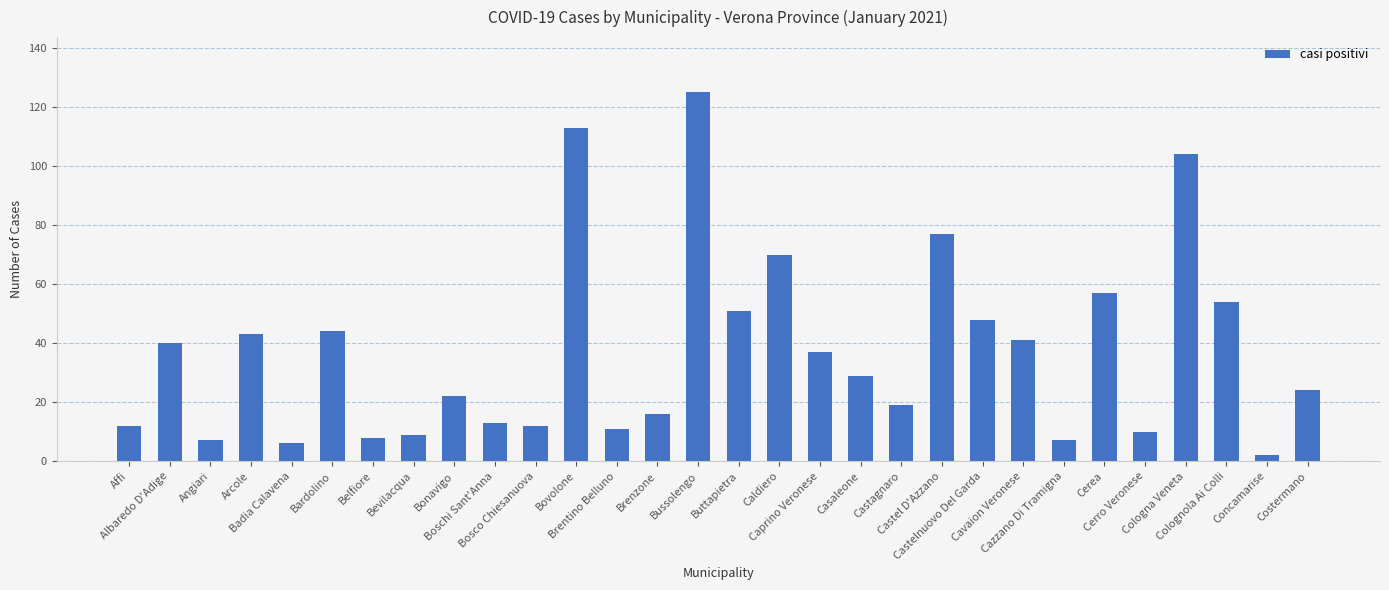

What is the value of the 3rd bar from the left?

7